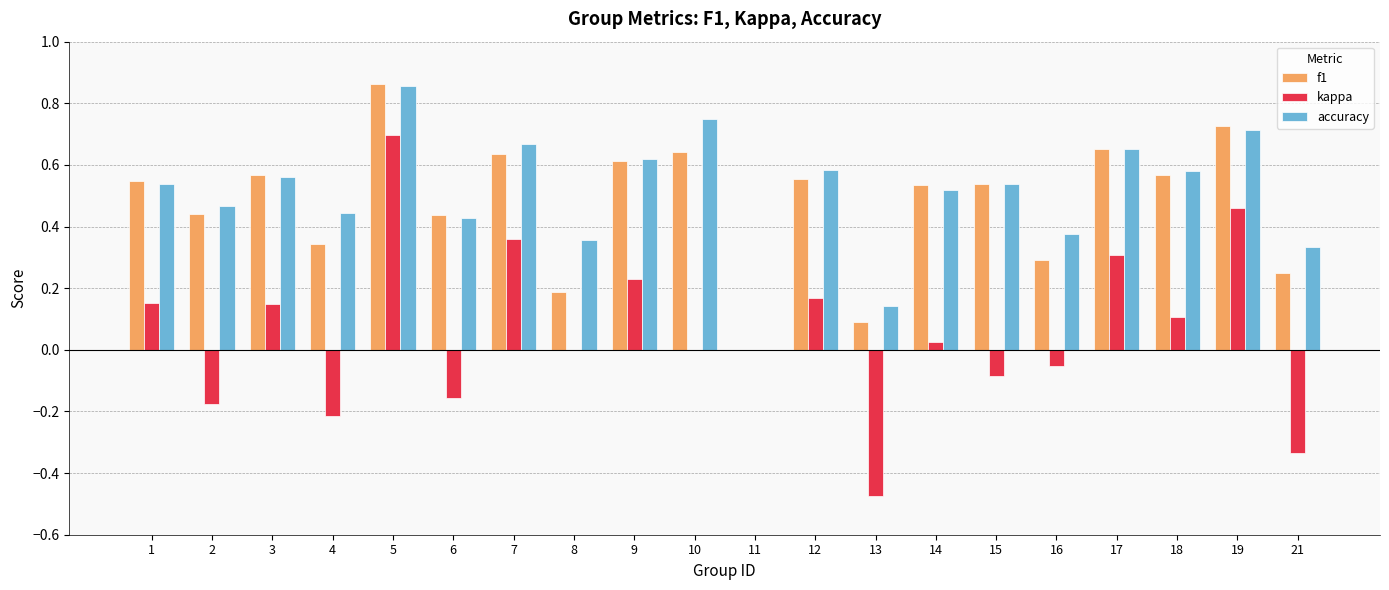

At which label does kappa reach its peak?

5